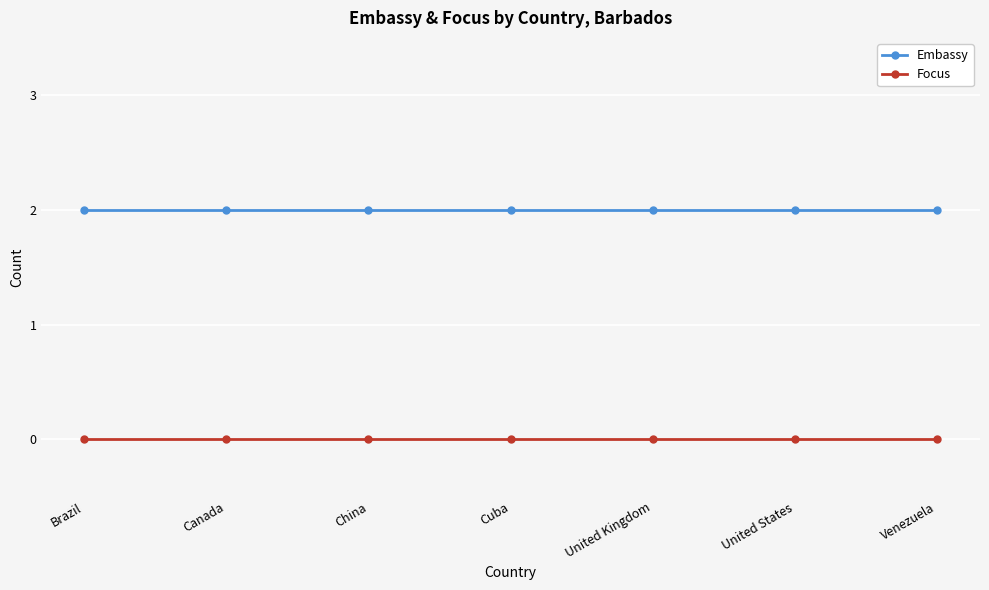

Reading right to left, what are all the values shown in this chart?

Embassy: Venezuela=2	United States=2	United Kingdom=2	Cuba=2	China=2	Canada=2	Brazil=2
Focus: Venezuela=0	United States=0	United Kingdom=0	Cuba=0	China=0	Canada=0	Brazil=0